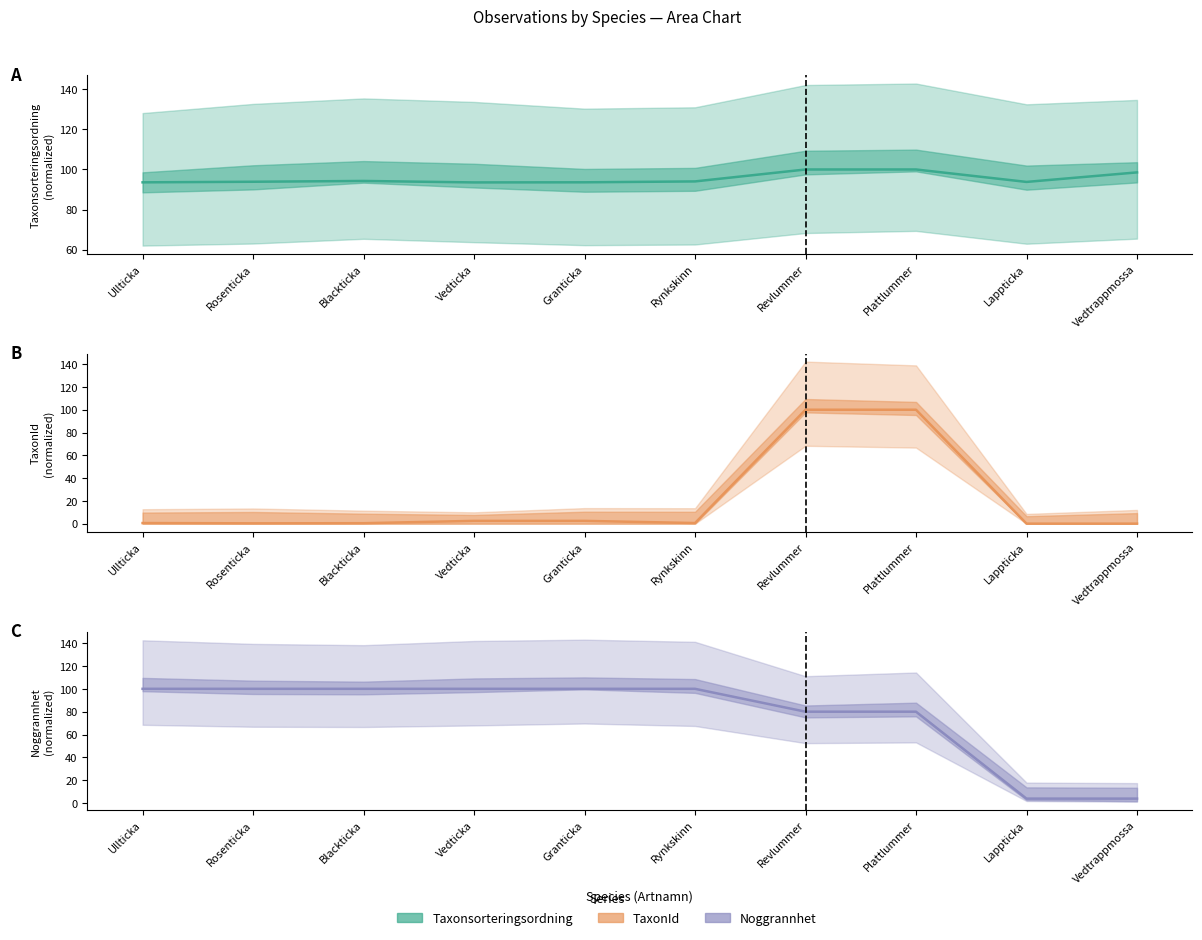

Does the chart display data point markers on the line(s)?

No